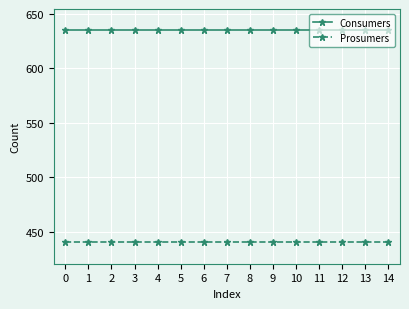

How many lines are shown in the chart?

2